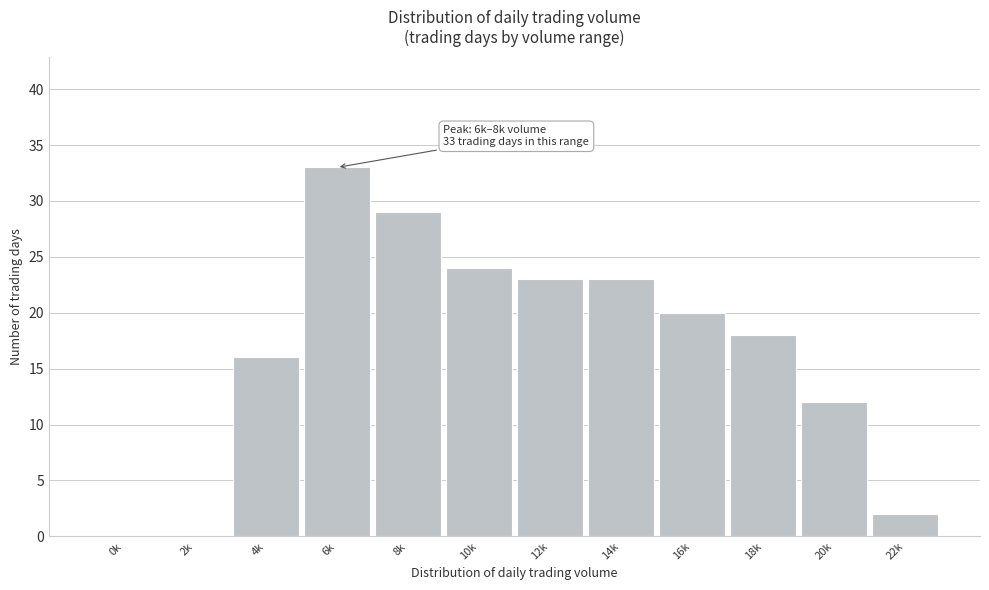

Reading left to right, extract all data points from this chart.

0k=0	2k=0	4k=16	6k=33	8k=29	10k=24	12k=23	14k=23	16k=20	18k=18	20k=12	22k=2